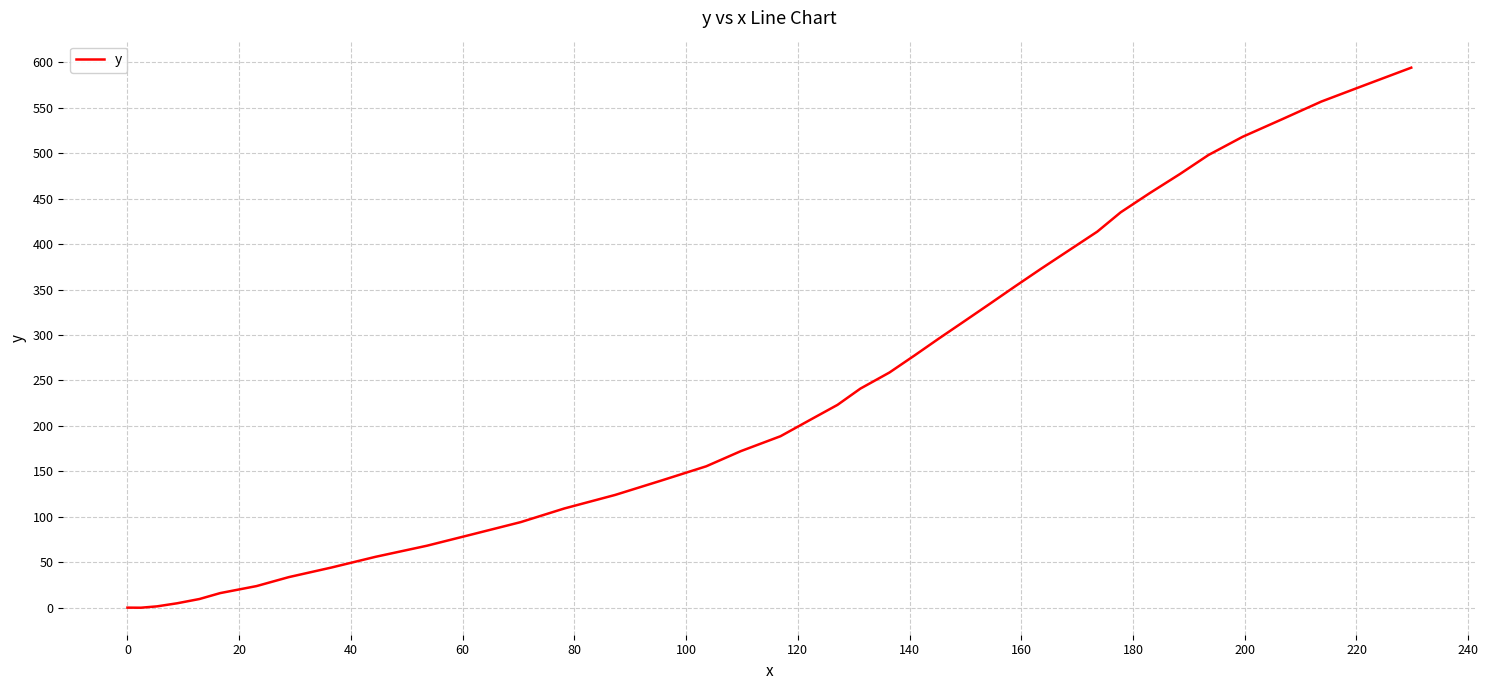

Count the number of data series in this chart.

1